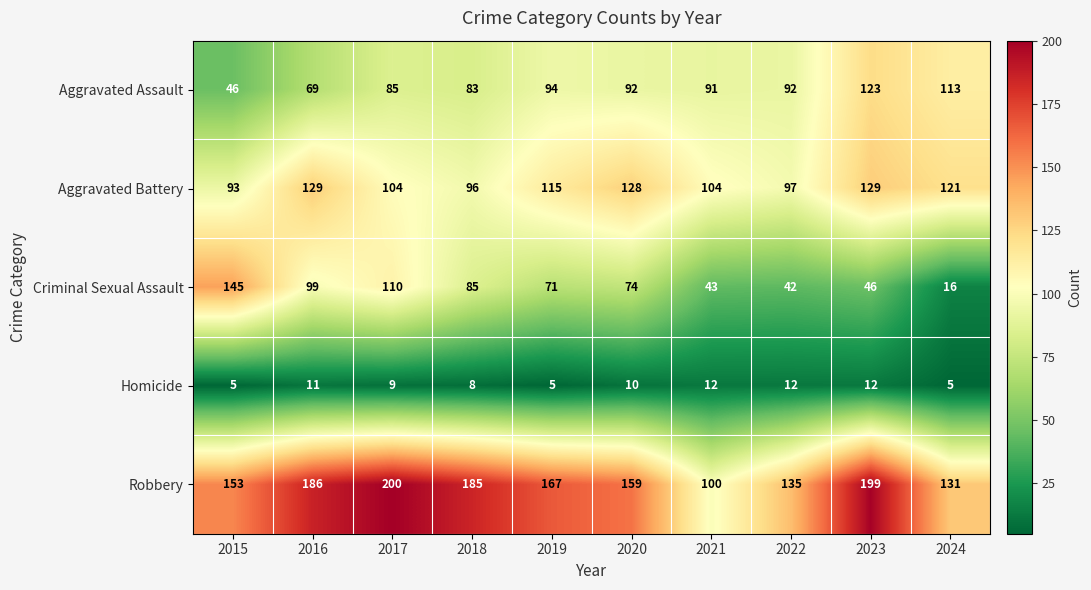

What is the difference between the highest and lowest values at 2016?

175